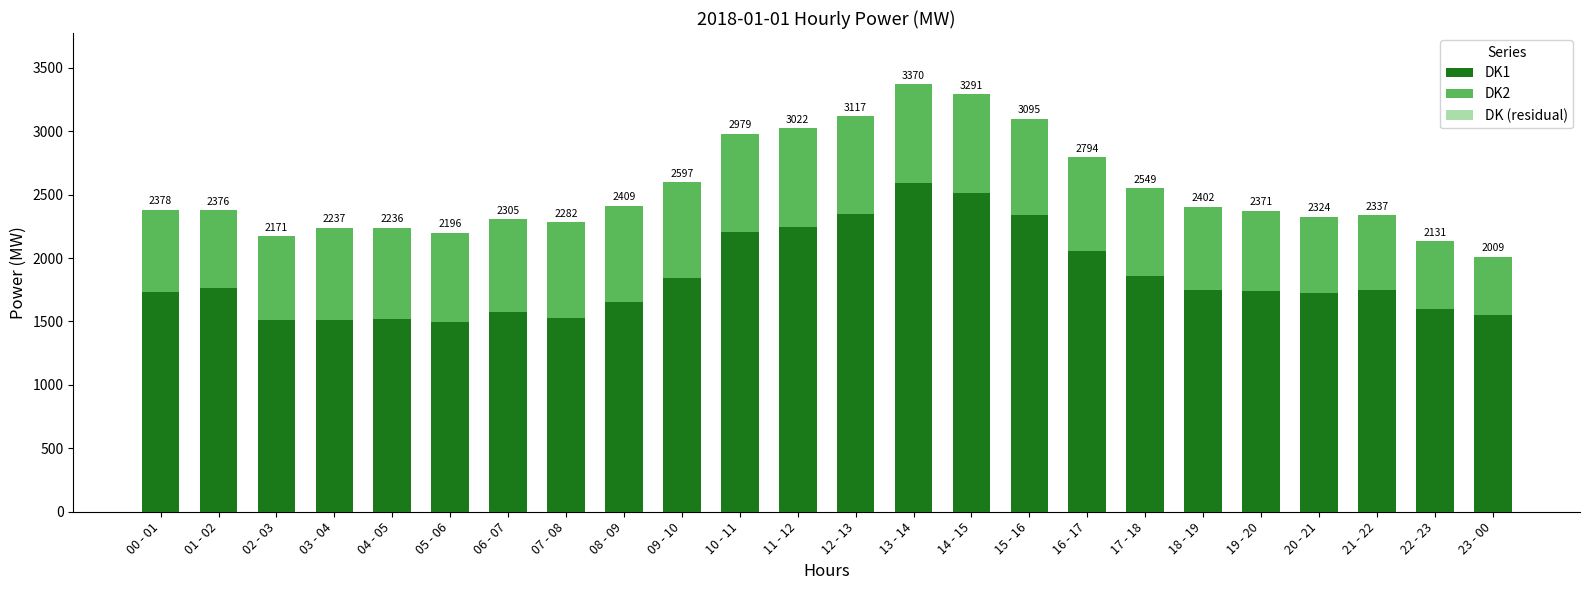

How many bars are there in total?

24